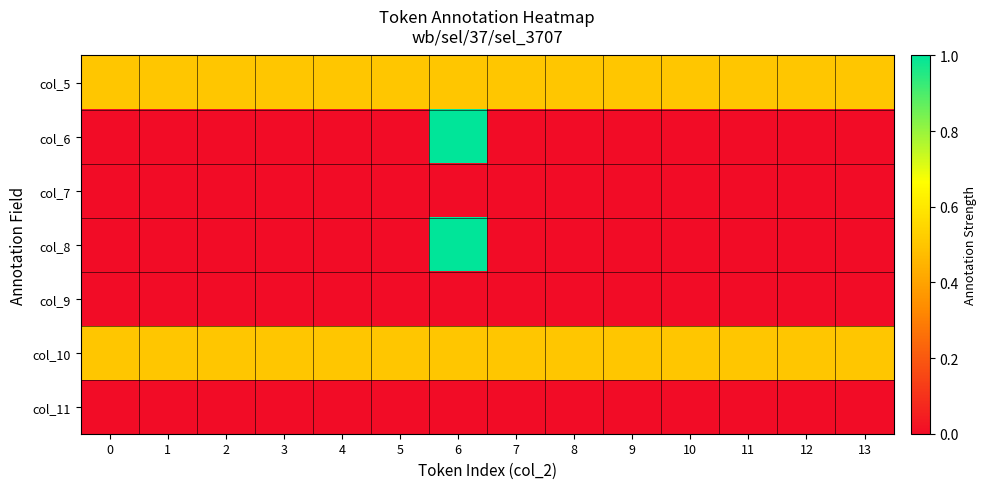

At which category is the sum across all series the highest?

6